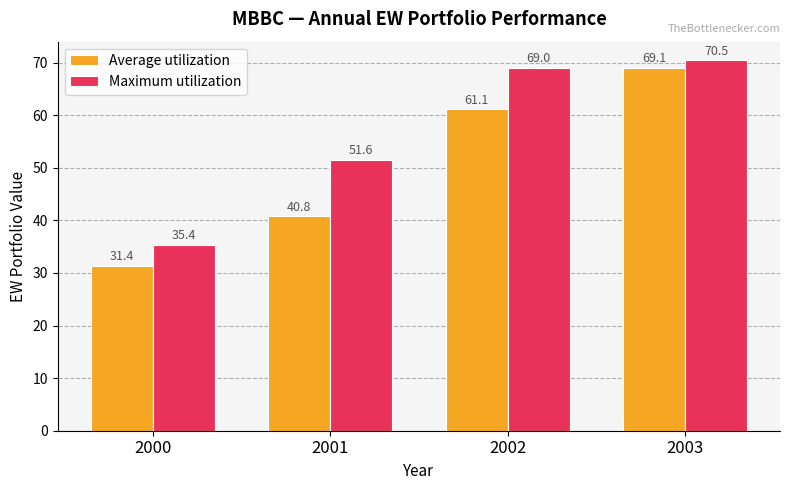

The Average utilization series shows 55.1 at 2001. True or false?

False